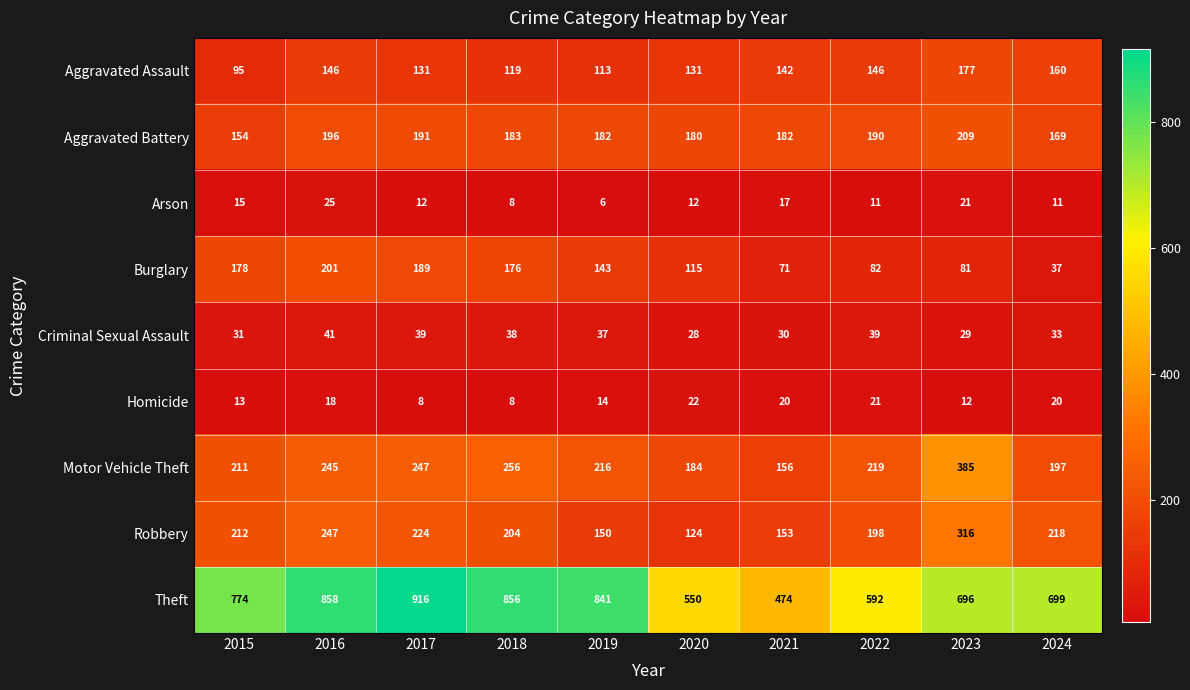

At how many categories does at least one series exceed 377?

10